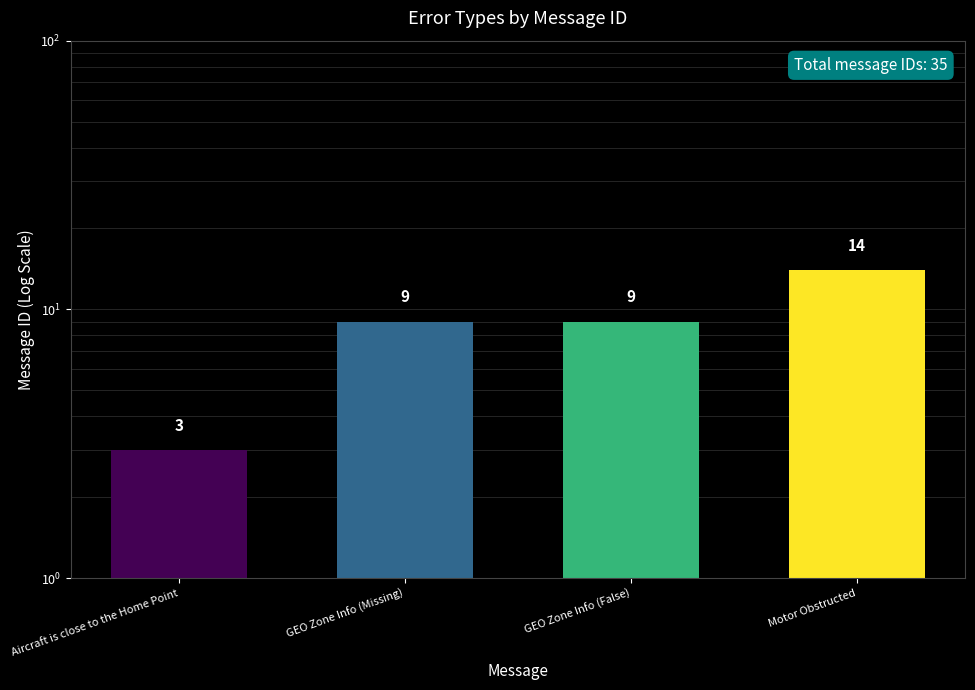

Reading left to right, what are all the values shown in this chart?

Aircraft is close to the Home Point=3	GEO Zone Info (Missing)=9	GEO Zone Info (False)=9	Motor Obstructed=14